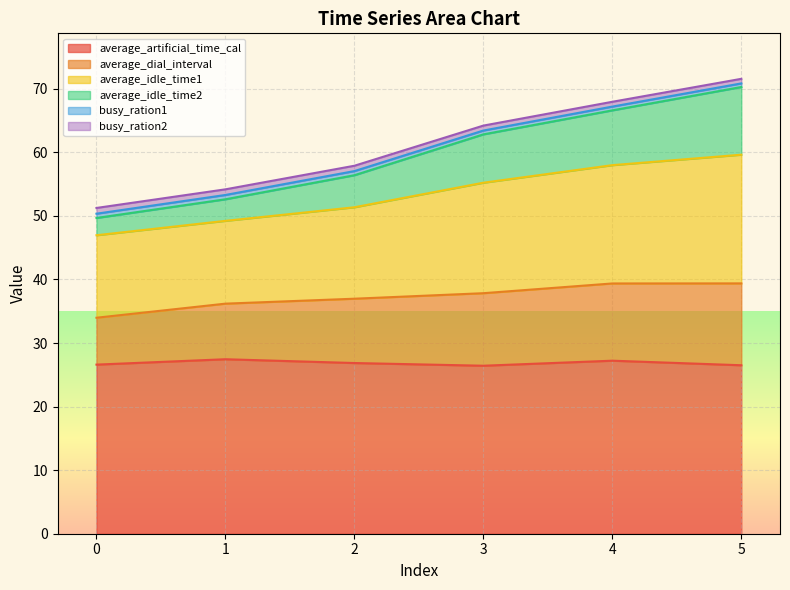

What is the lowest value of the average_artificial_time_cal series?

26.4